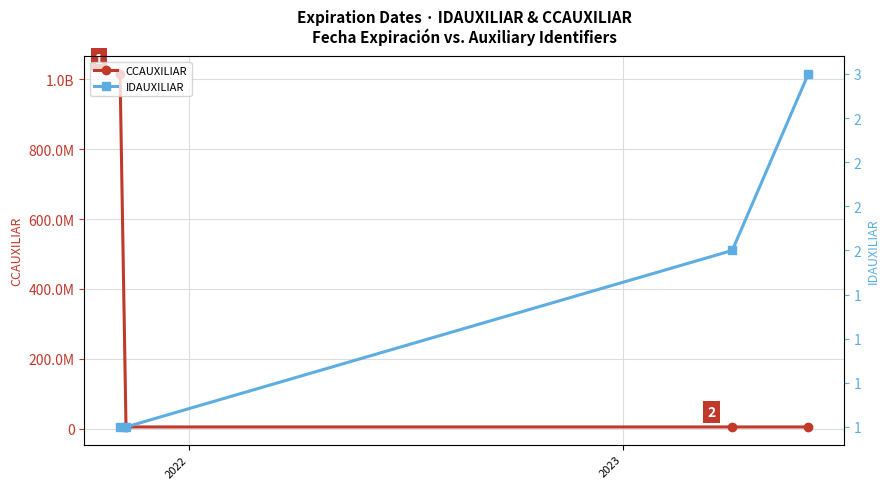

What is the label of the 2nd point from the left?

2022